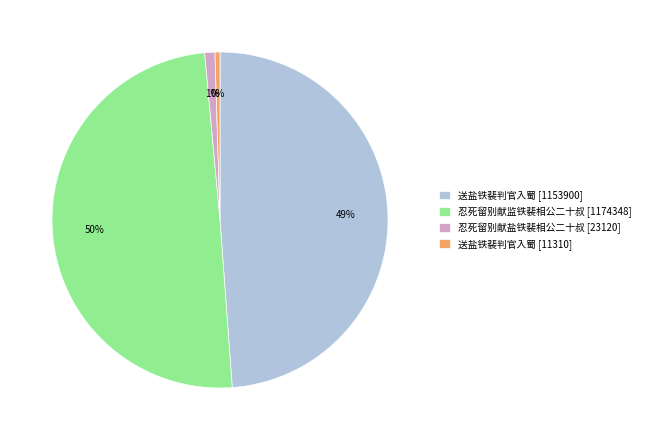

The 忍死留别献盐铁裴相公二十叔 [23120] slice represents 1% of the pie. True or false?

True